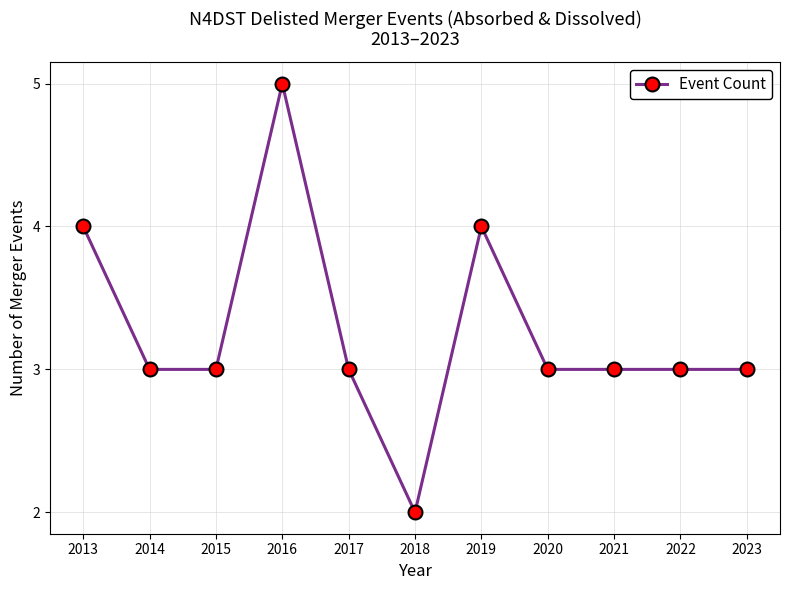

How many values are between 3 and 4?

9